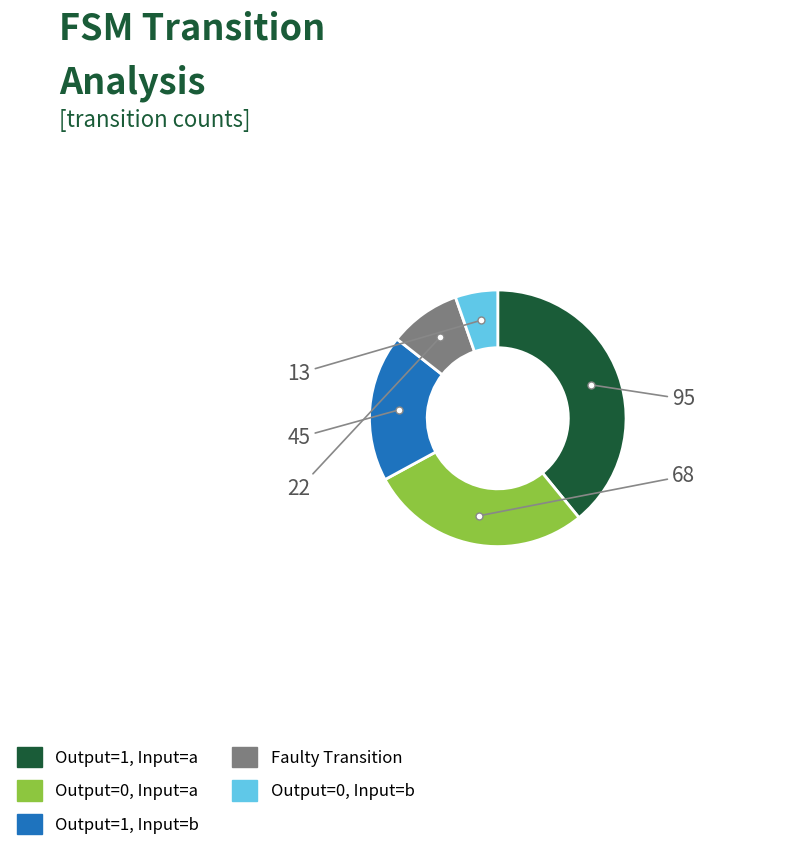

Is there a majority slice in this chart?

No